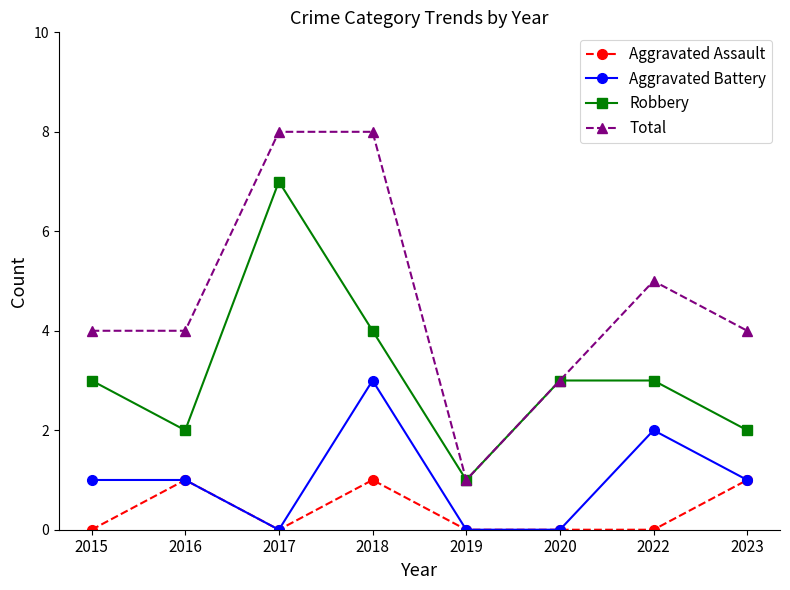

At which category does Robbery reach its first local peak?

2017